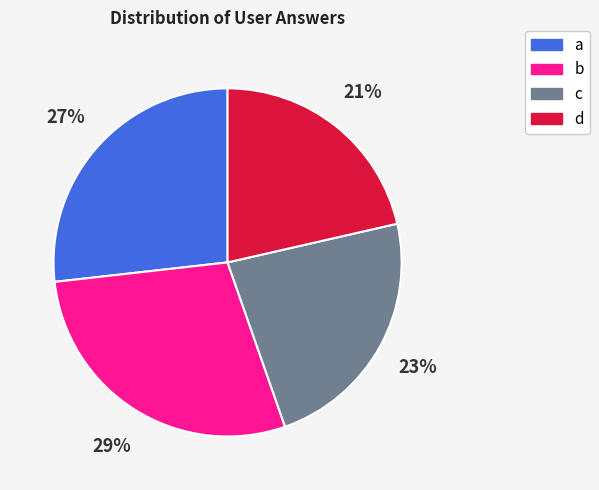

Does any single category account for the majority?

No